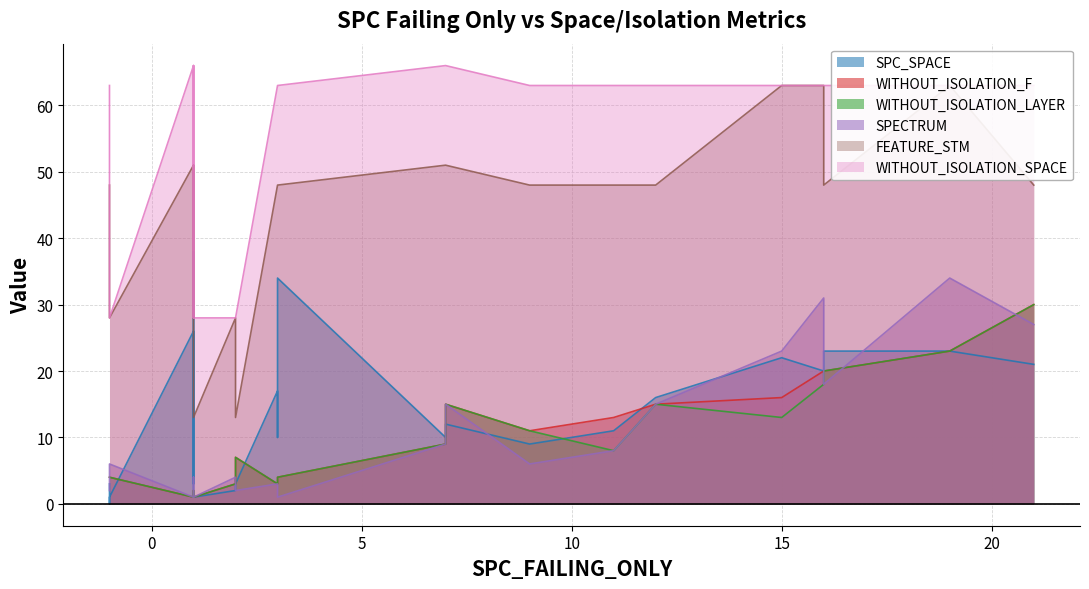

Which series has the largest total across all categories?

WITHOUT_ISOLATION_SPACE